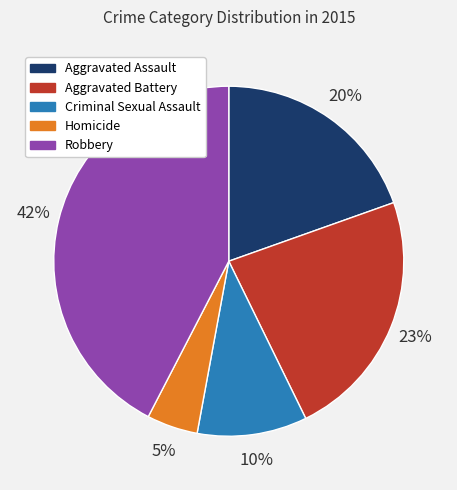

Which has a higher value, Robbery or Aggravated Assault?

Robbery